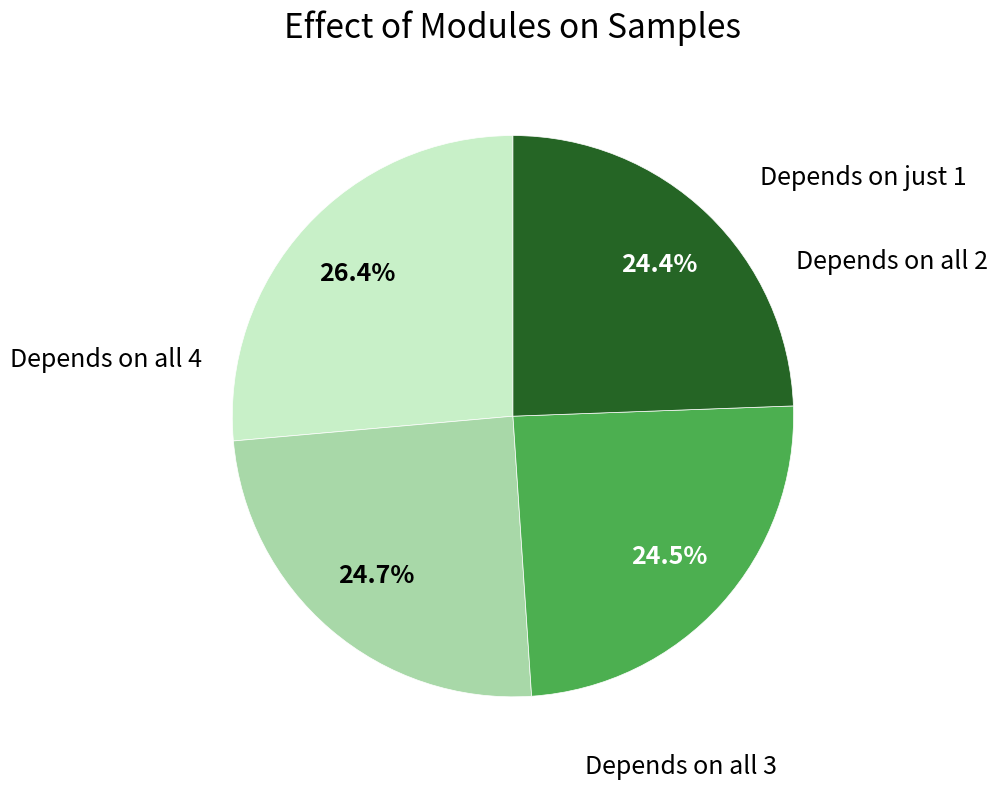

Count the number of slices in the pie.

4